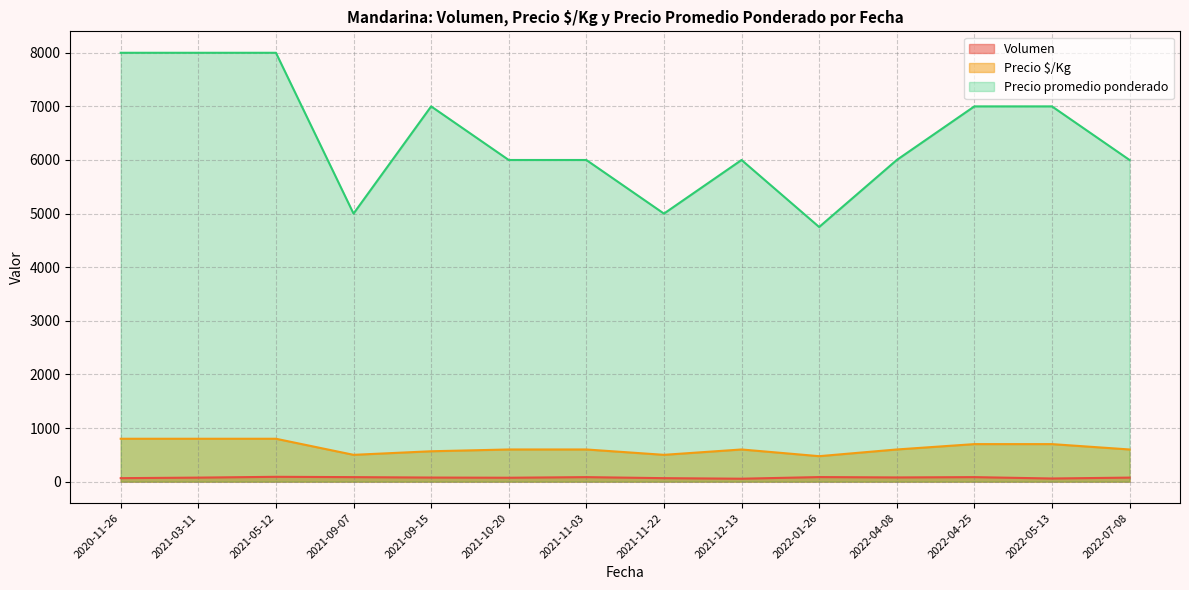

The value of Precio promedio ponderado at 2021-05-12 is 14260.9. True or false?

False